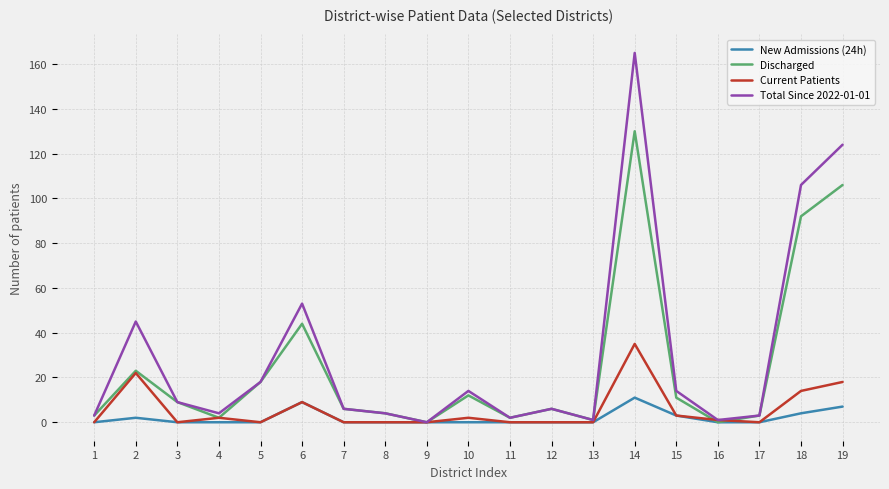

Which series has the largest range (max minus min)?

Total Since 2022-01-01